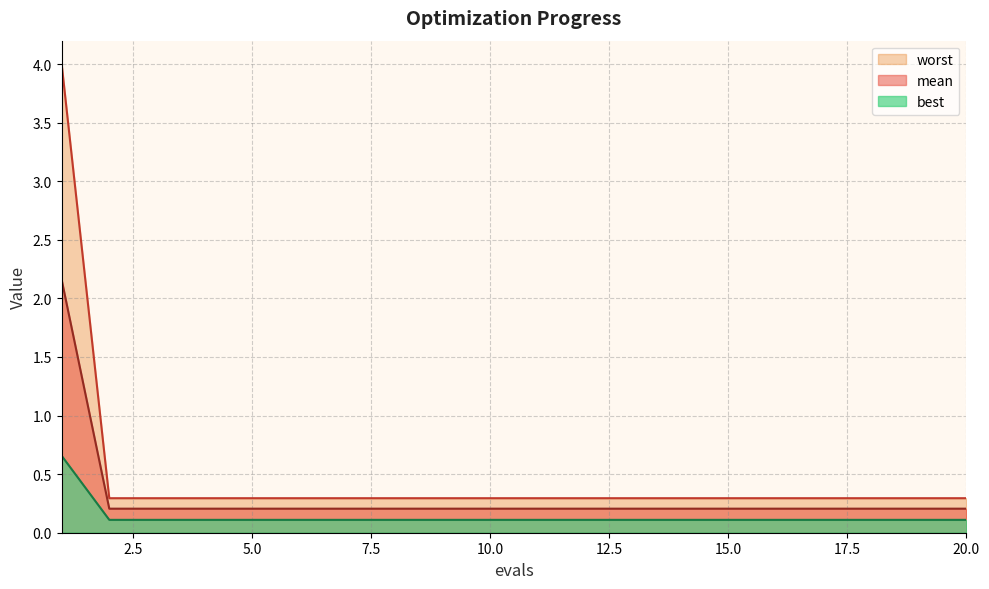

The best series shows 0.3 at 19. True or false?

False